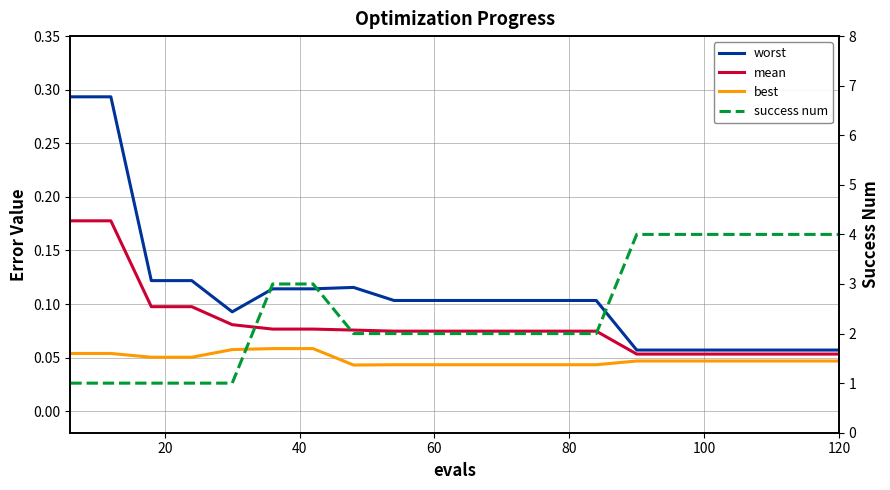

Which series has the largest total across all categories?

success num